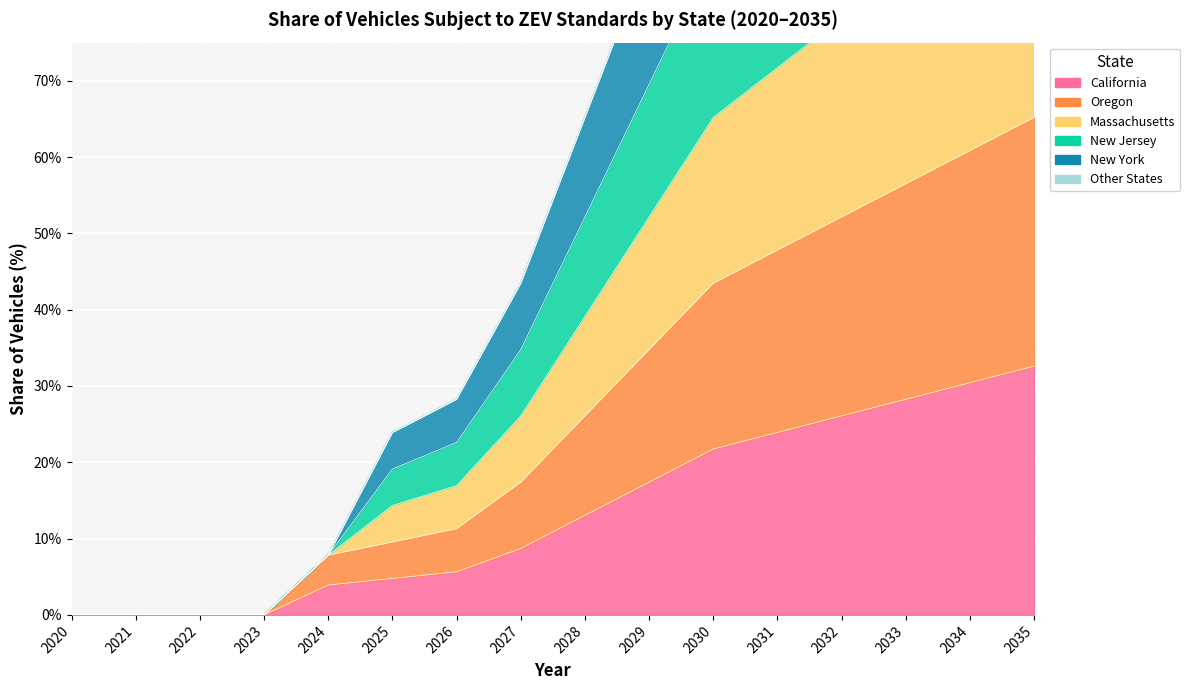

Does the chart display data point markers on the line(s)?

No